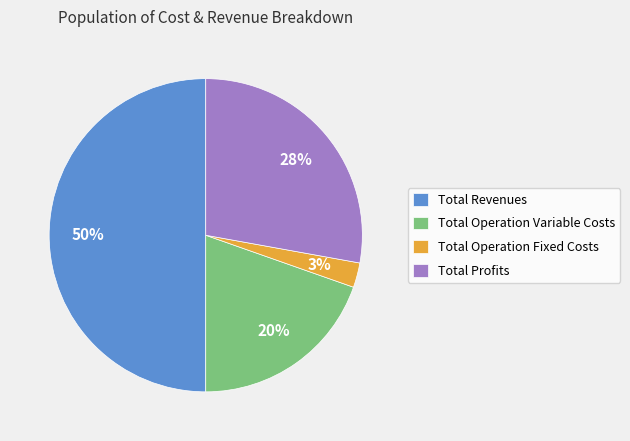

Does Total Profits account for over 50% of the chart?

No